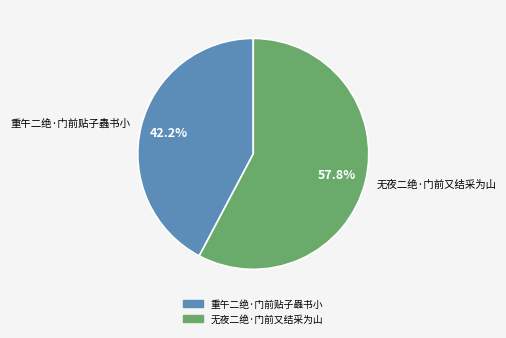

Approximately how many times larger is the value at 重午二绝·门前贴子蟲书小 compared to 无夜二绝·门前又结采为山?

0.7